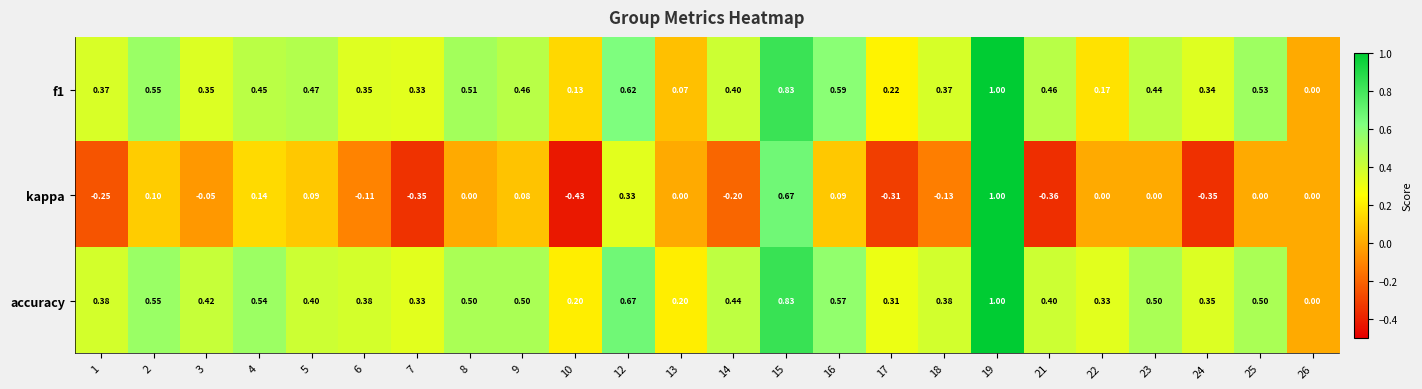

How many data points does each series have?

24